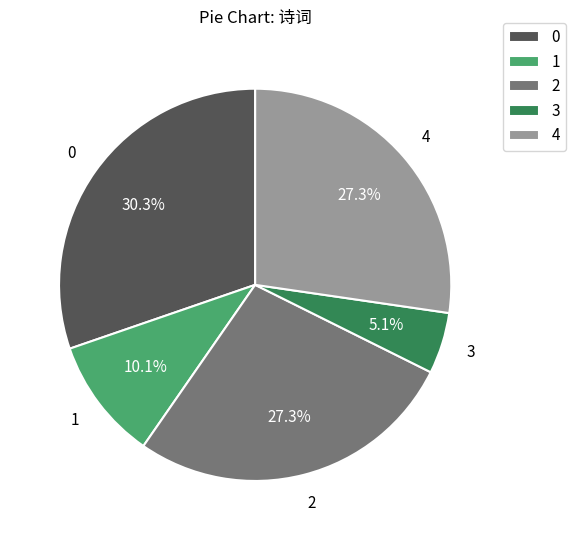

What is the smallest slice in the pie chart?

3